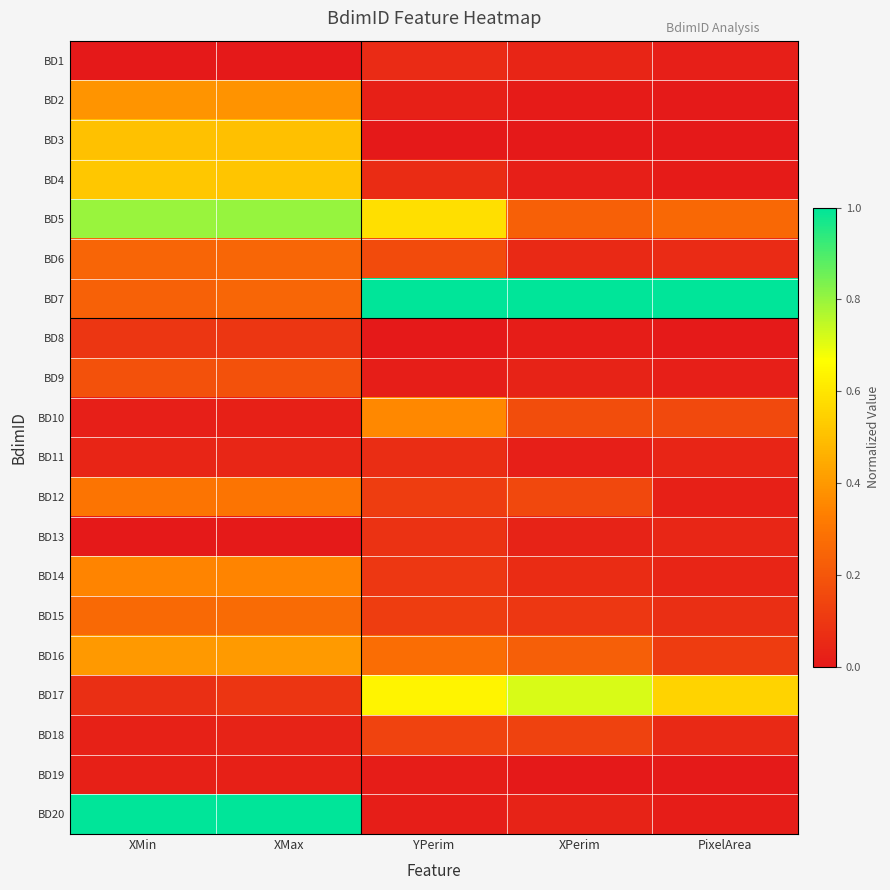

Rank the series by their maximum value, from lowest to highest.

BD19, BD1, BD11, BD13, BD8, BD18, BD9, BD6, BD15, BD12, BD14, BD10, BD2, BD16, BD3, BD4, BD17, BD5, BD7, BD20